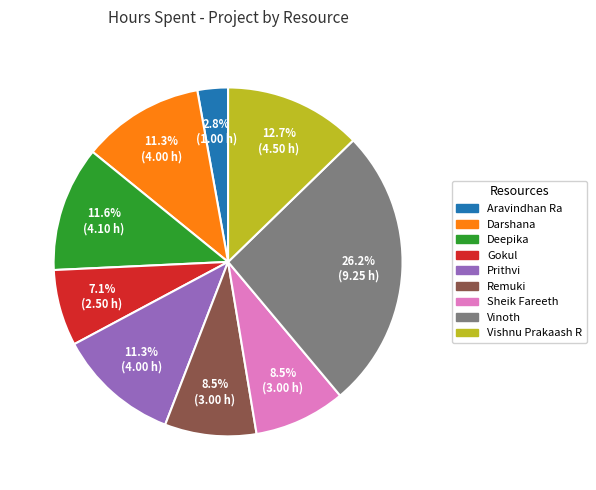

To the nearest percent, what is the difference between the largest and smallest slice percentages?

23%